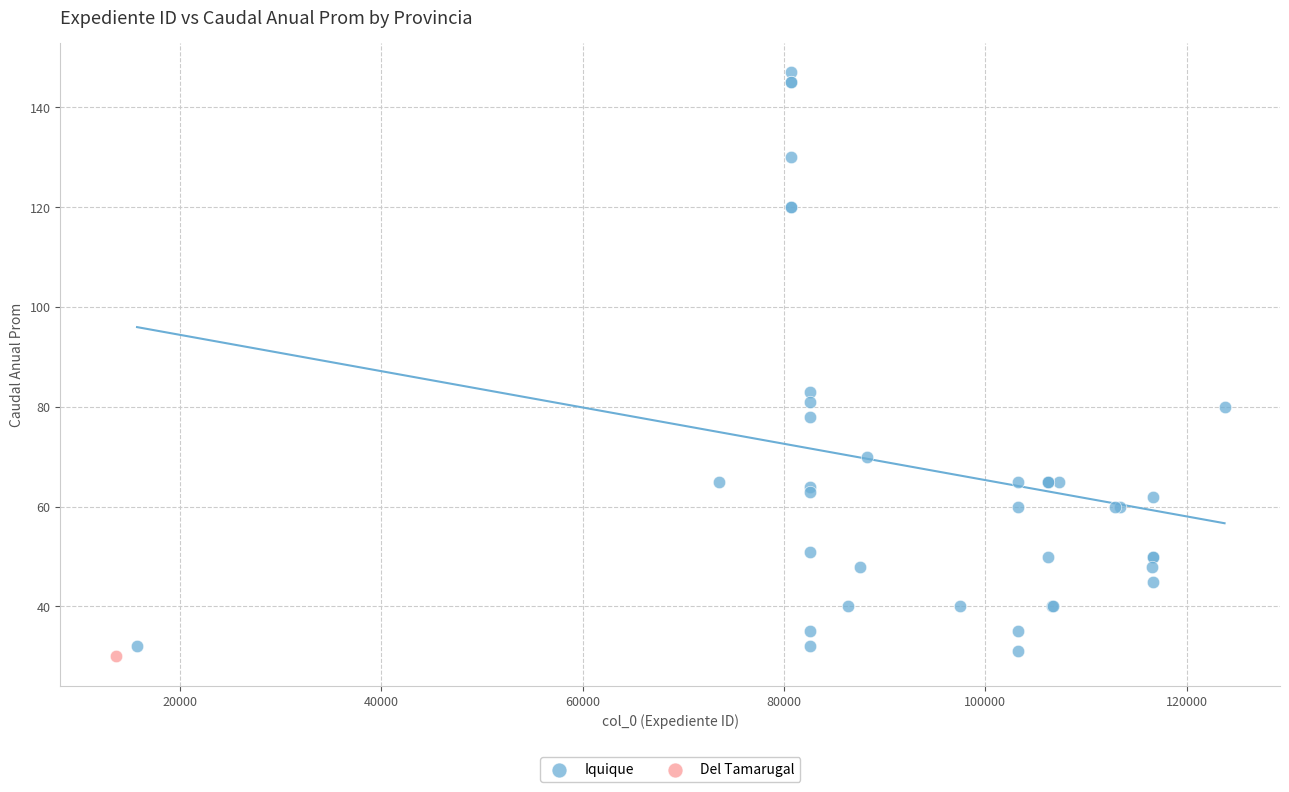

What are all the series names shown in the legend?

Iquique, Del Tamarugal